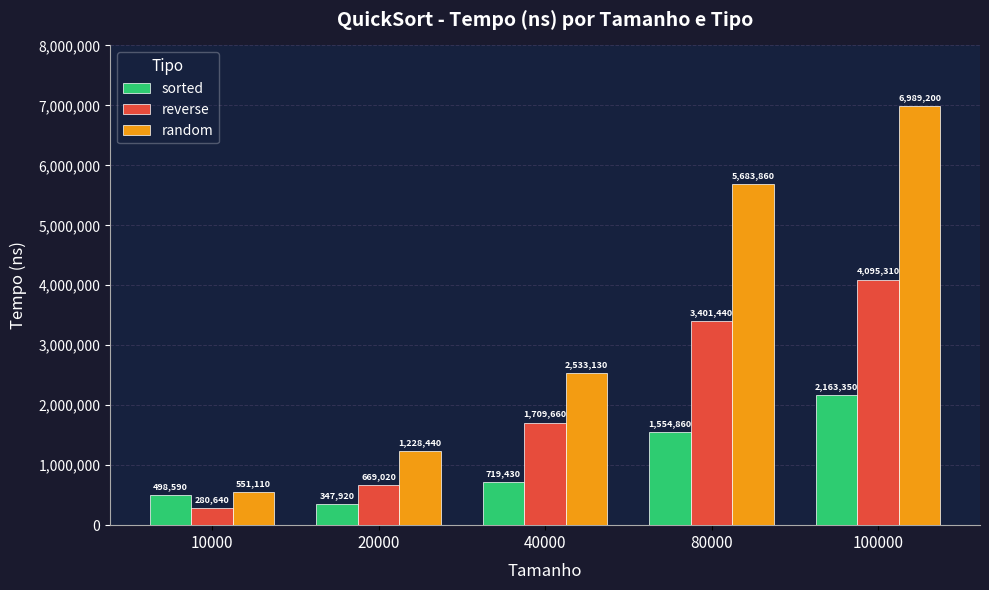

At which category does the chart reach its peak across all series?

100000